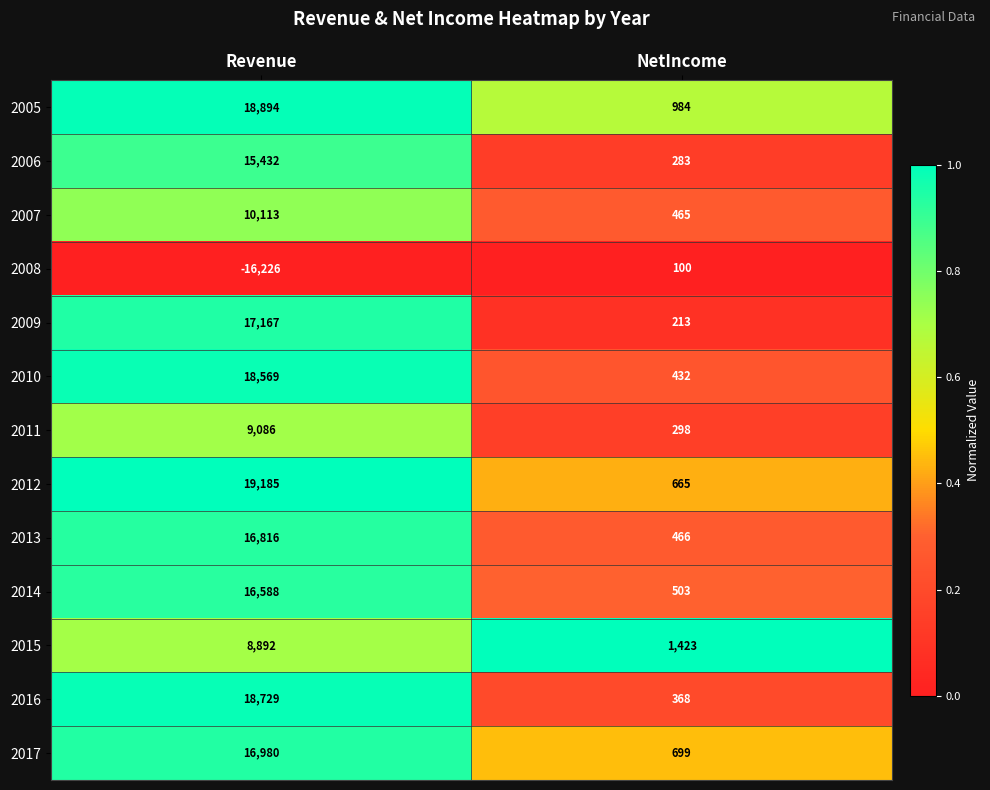

What is the difference between the 2007 values at Revenue and NetIncome?

9648